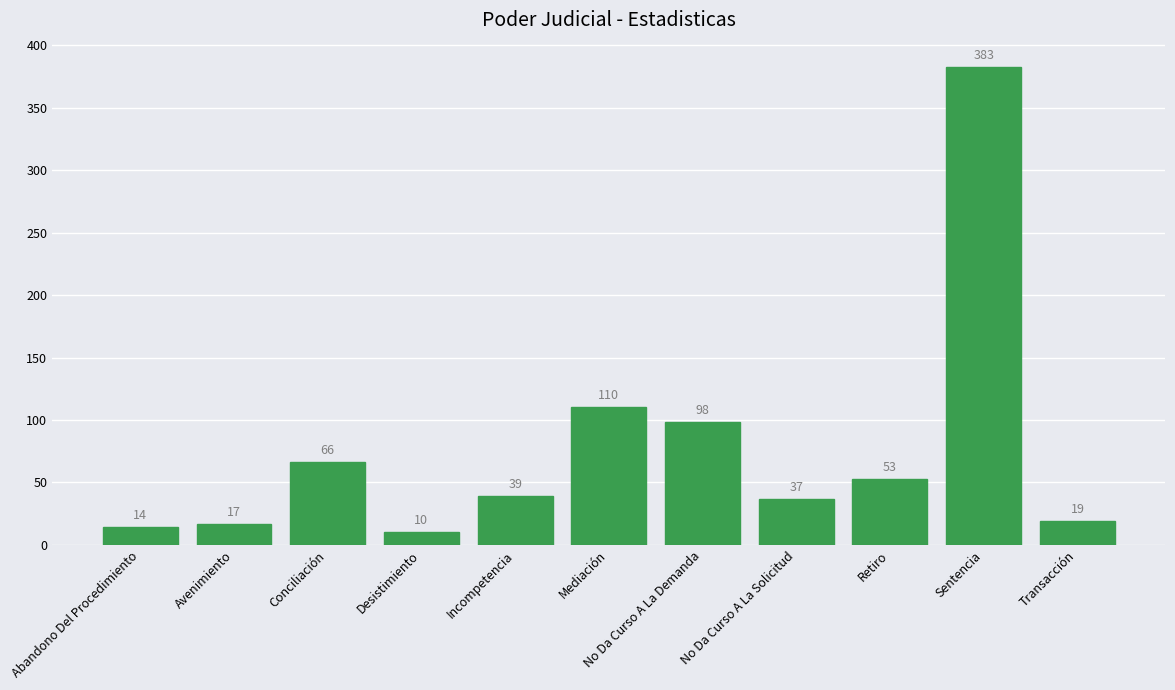

How many bars are there in total?

11